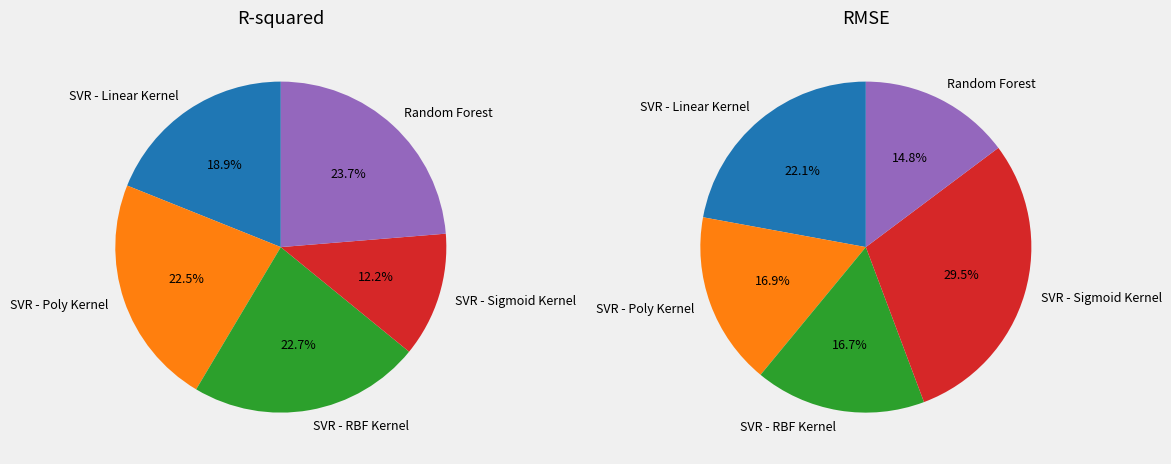

Between R-squared and RMSE, which series saw the biggest shift?

SVR - Sigmoid Kernel